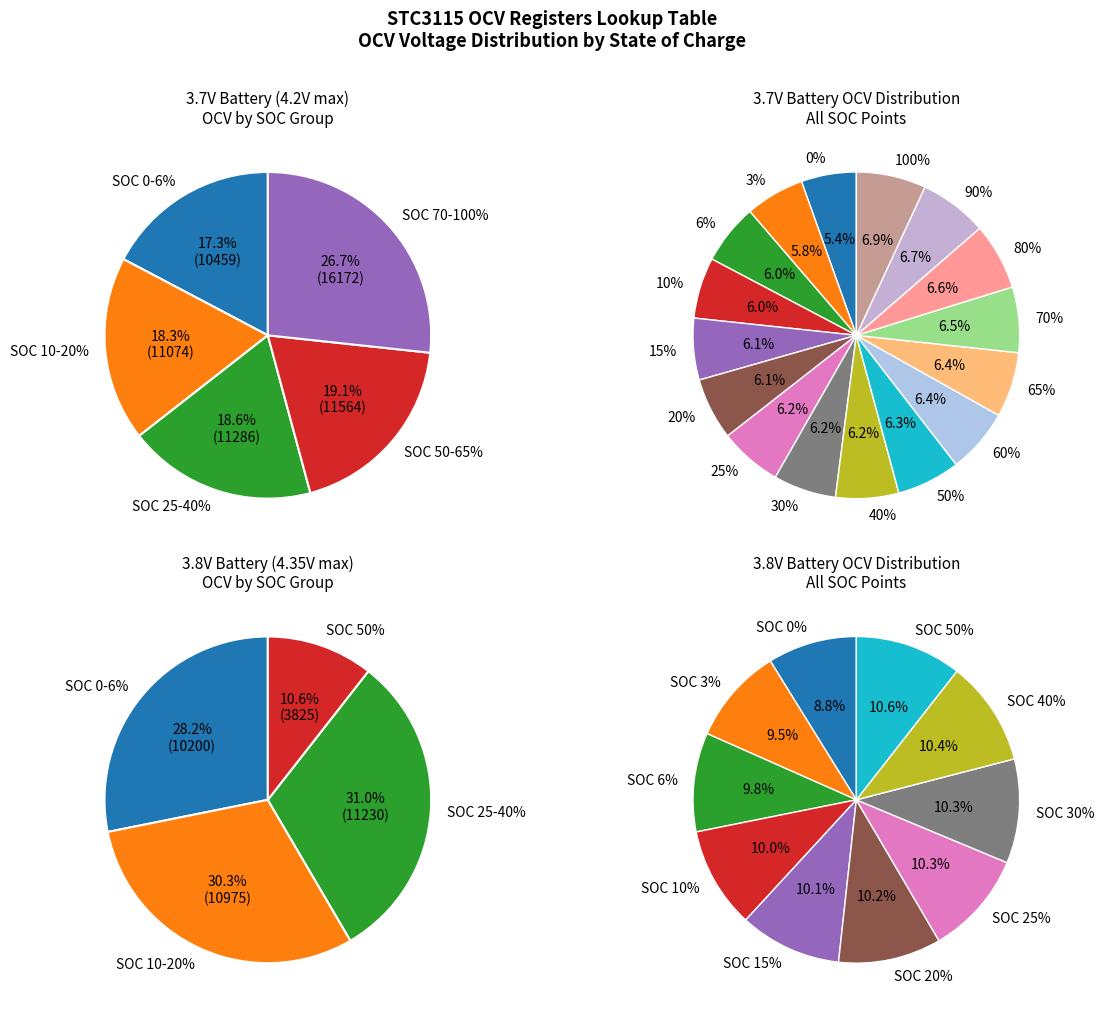

Between SOC 90% and SOC 70%, which is larger?

SOC 90%